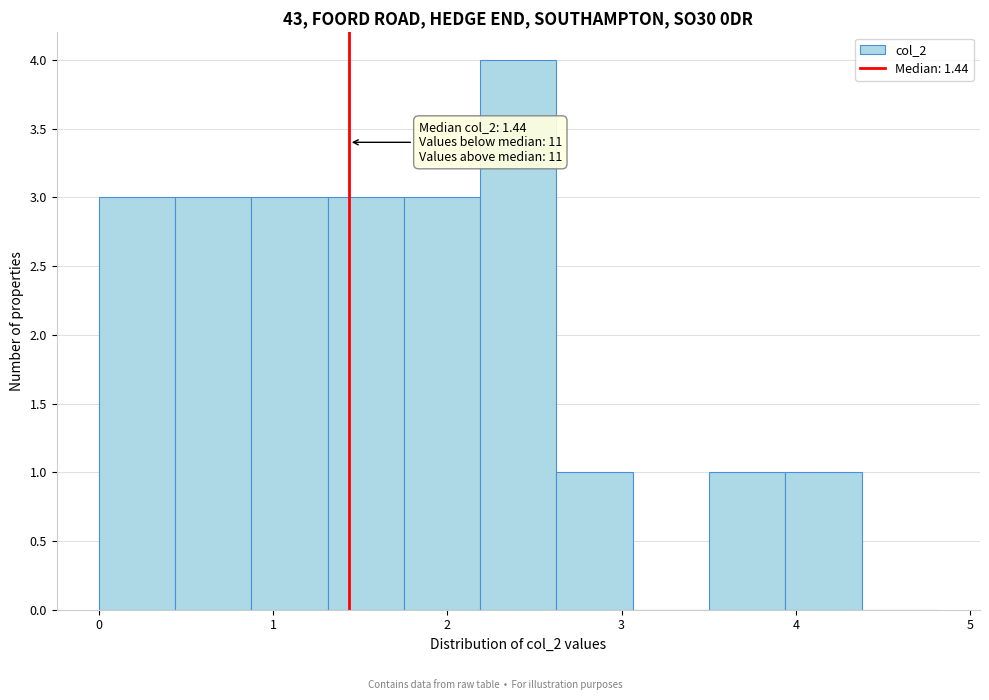

Over which range of the x-axis is the bar tallest?

2.2 to 2.6